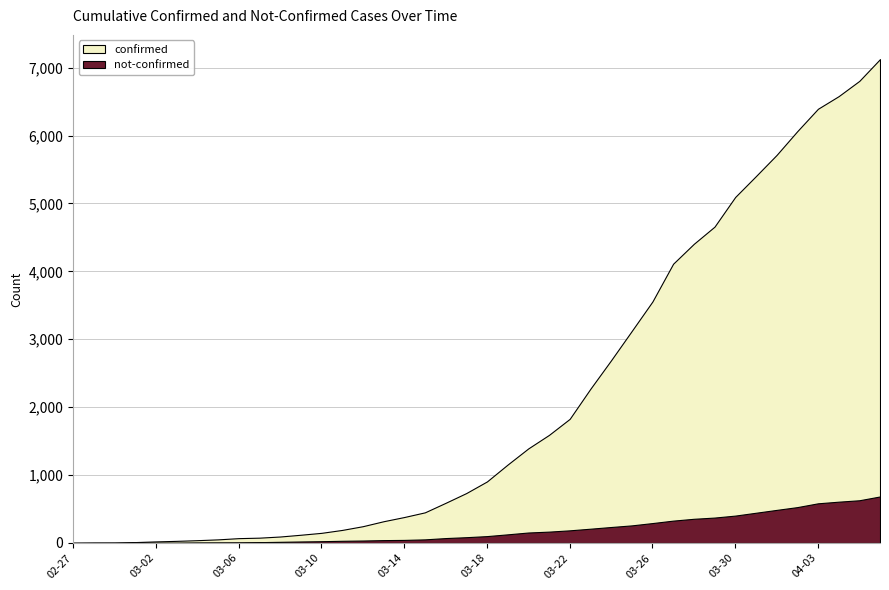

In confirmed, how many points are higher than both neighbors (excluding endpoints)?

9